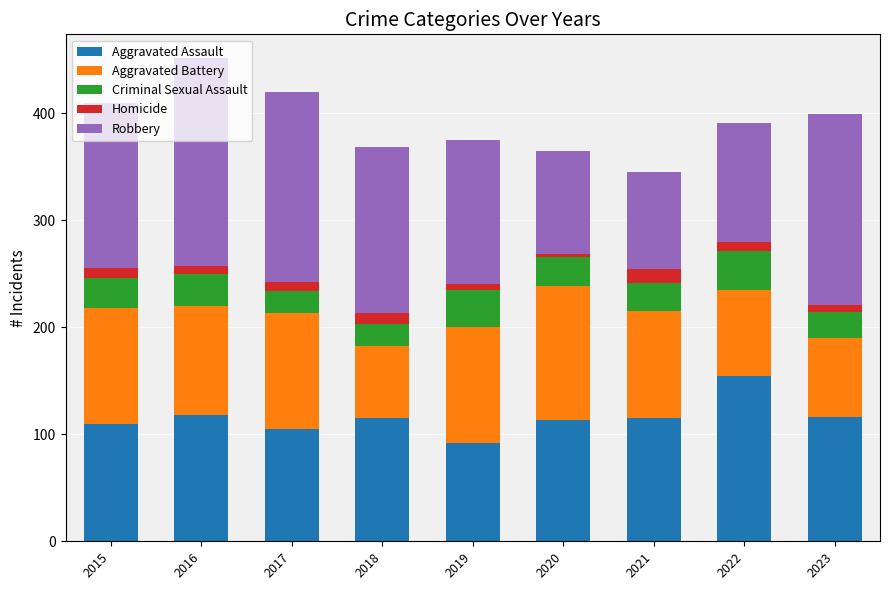

What is the maximum value for Aggravated Assault?

154